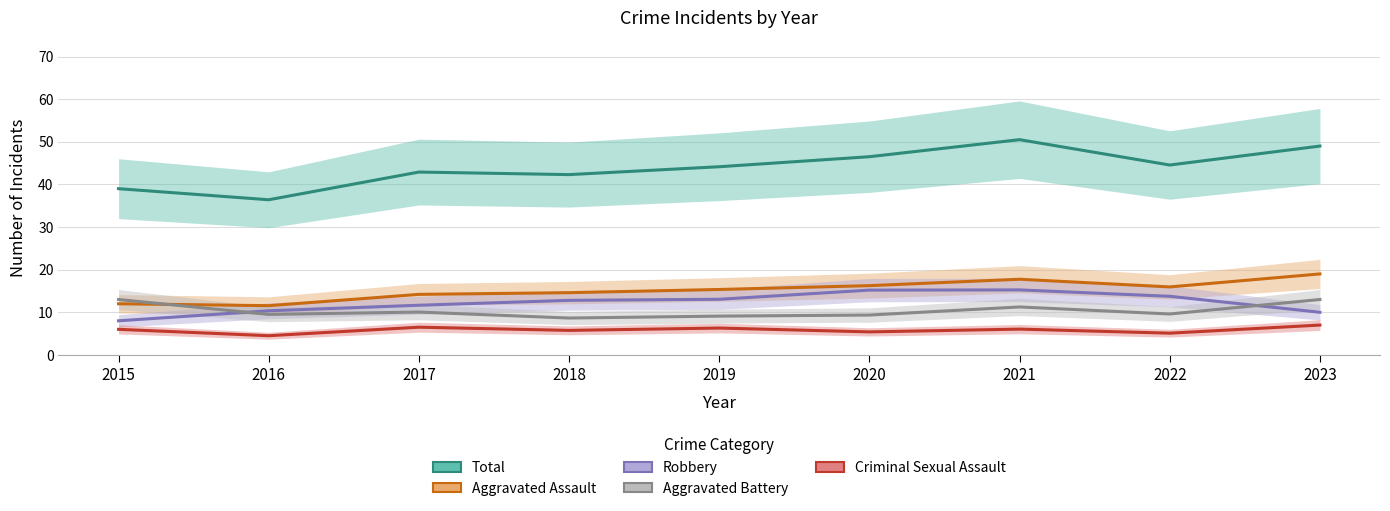

What is the sum of all Criminal Sexual Assault values?

52.6